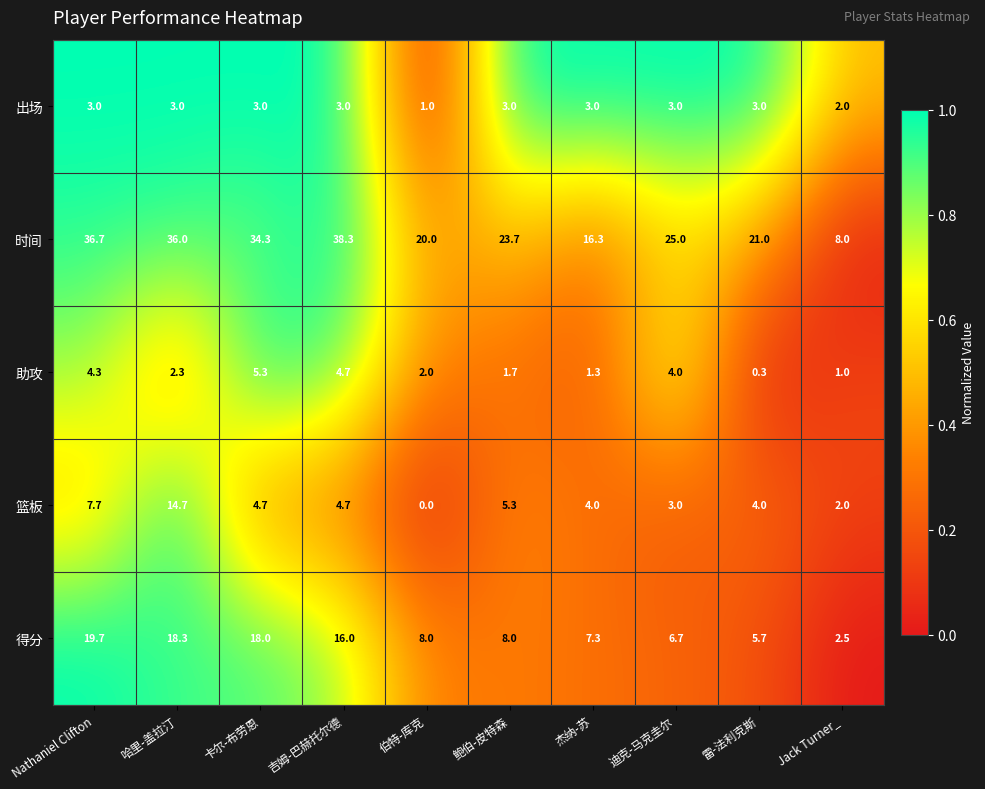

Rank the series at 雷-法利克斯 from highest to lowest value.

时间, 得分, 篮板, 出场, 助攻